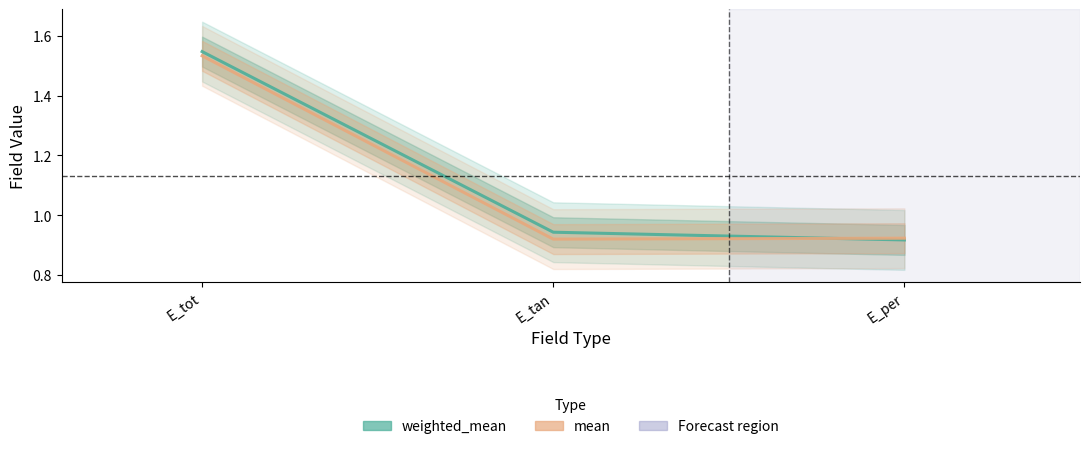

The value of mean at E_tan is 0.4. True or false?

False